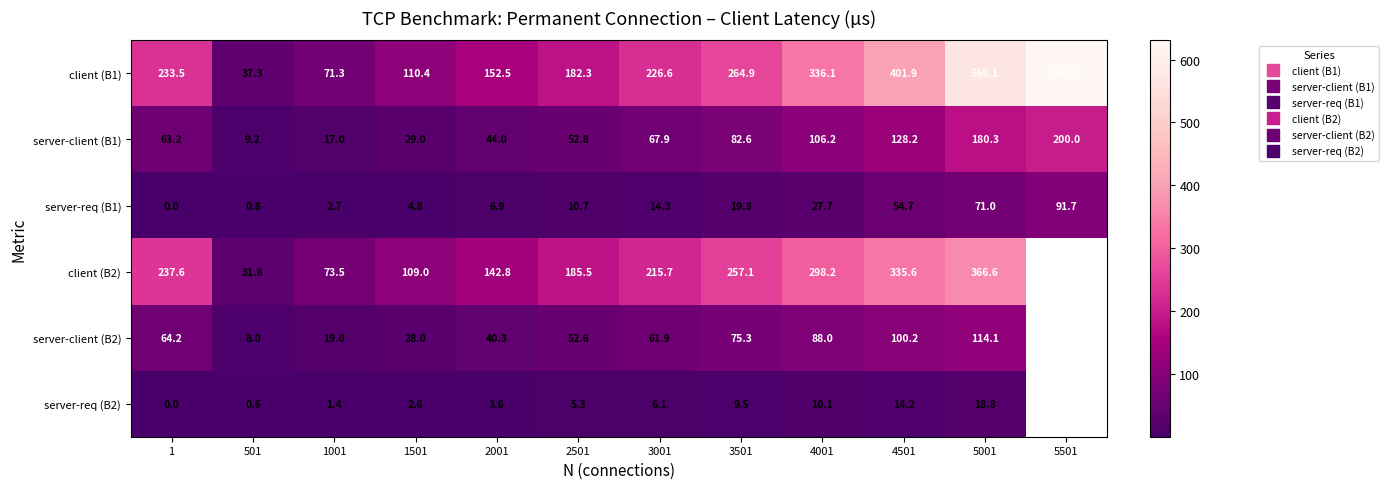

At which category is the sum across all series the highest?

5001